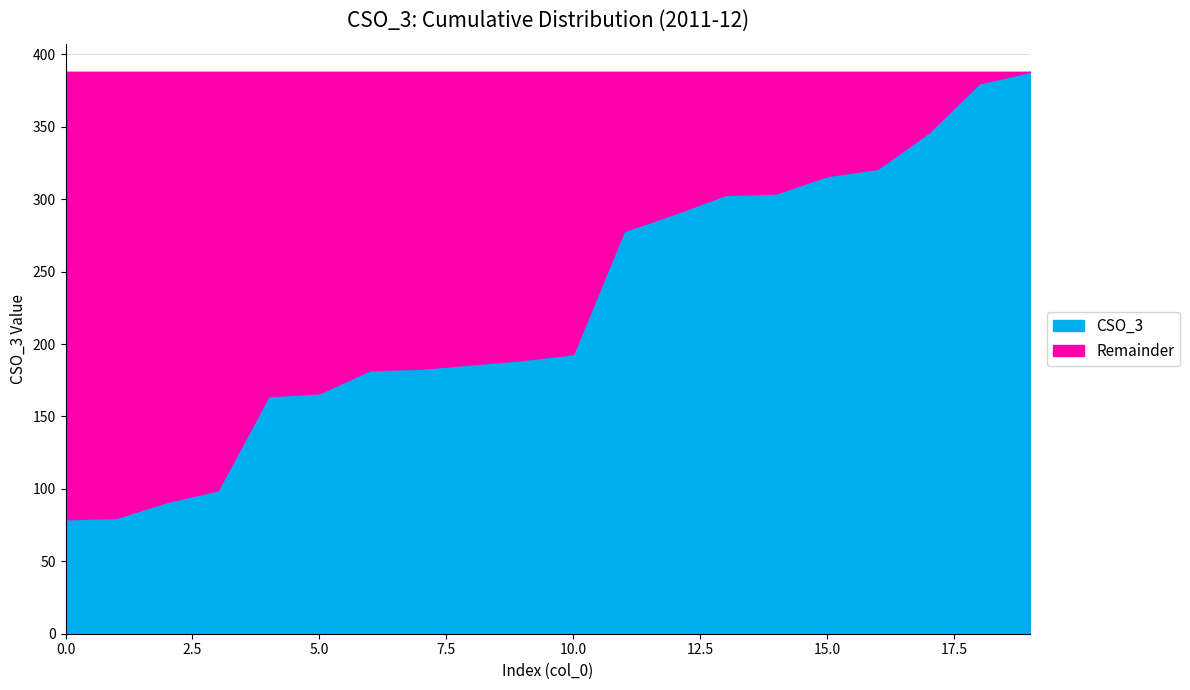

Is it true that the value at 2 is 56?

False